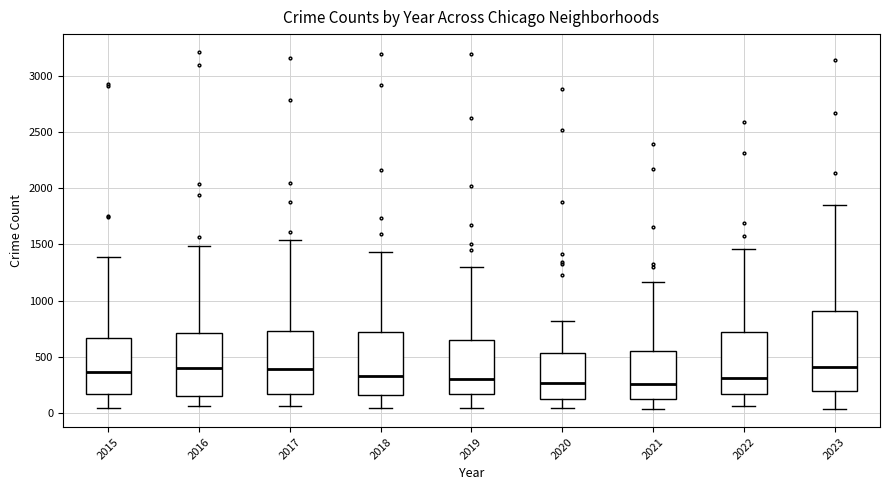

Comparing the boxes themselves (not the whiskers), which one is the tallest?

2023